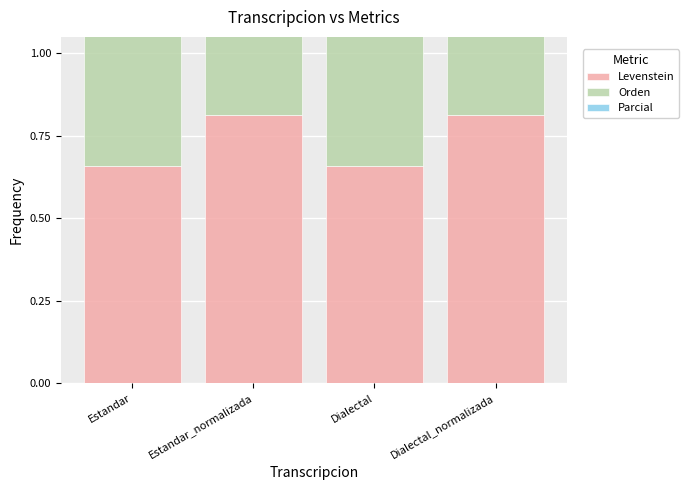

Which label corresponds to the smallest value in the chart?

Estandar